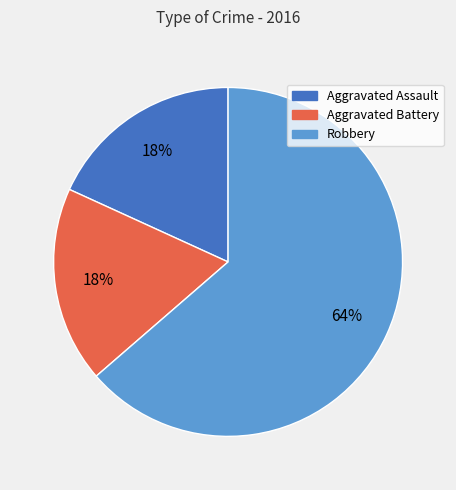

What percentage is the Aggravated Assault slice, to the nearest percent?

18%